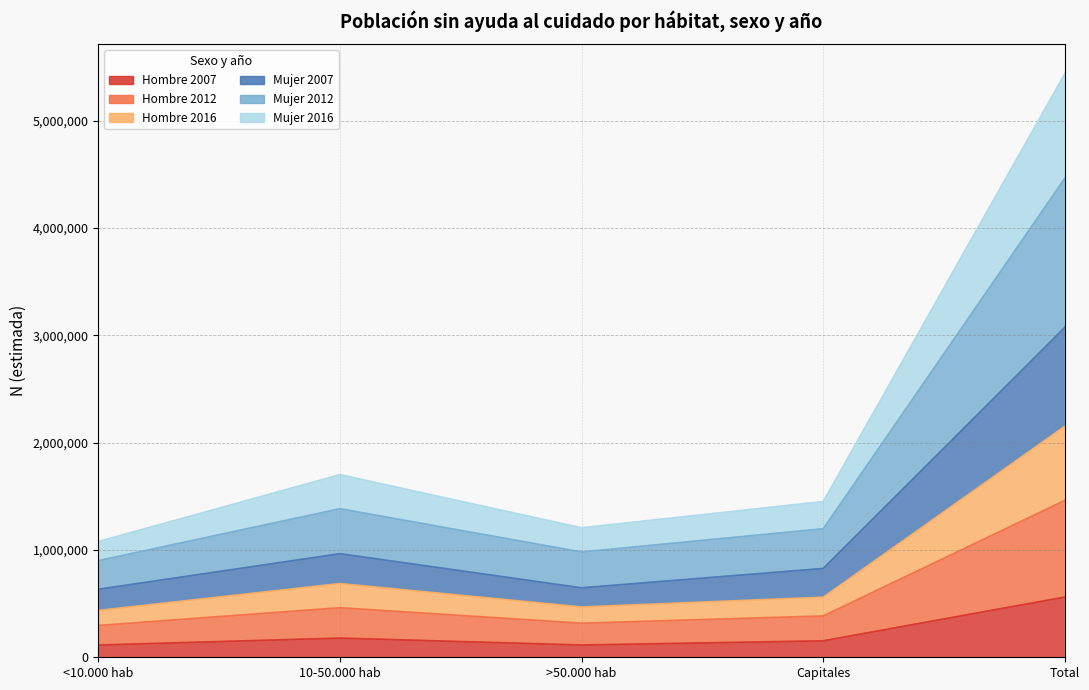

True or false: Hombre 2012 and Mujer 2007 cross at least once.

False